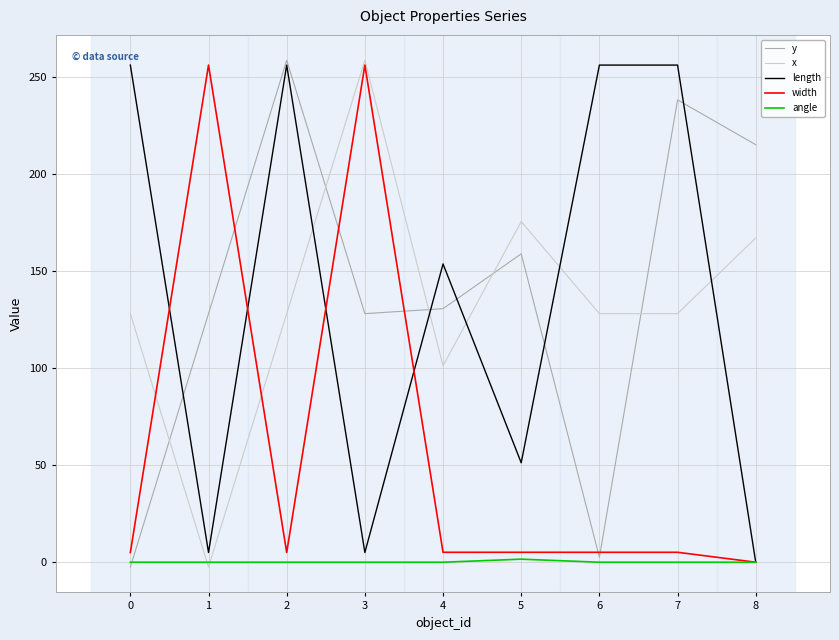

Rank the series at 2 from lowest to highest value.

angle, width, x, length, y